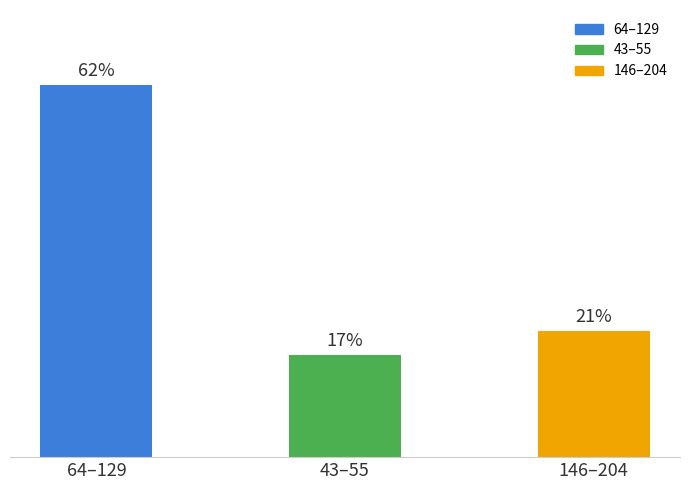

Which category has the highest value across all series?

64–129